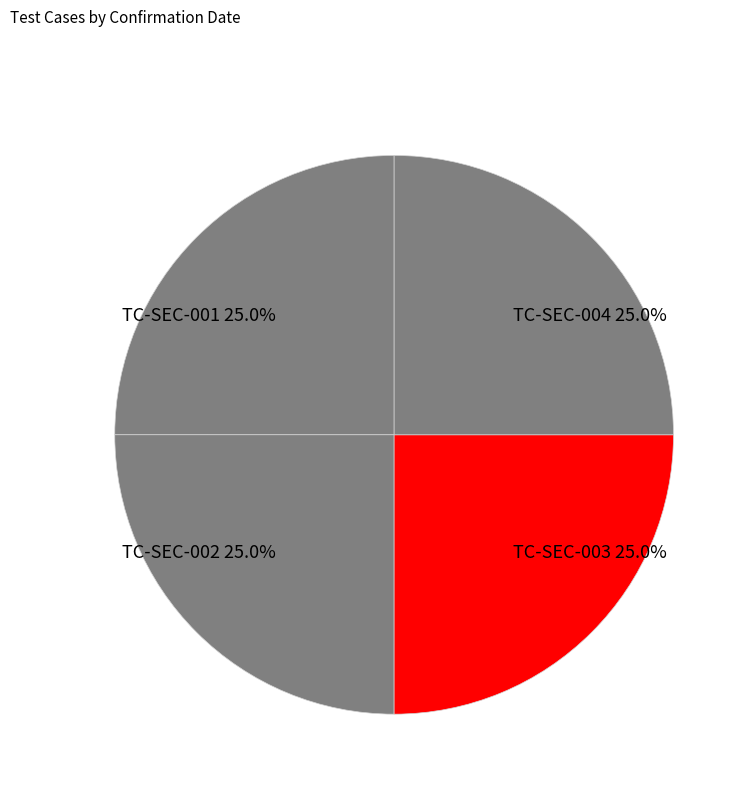

What is the ratio of the value at TC-SEC-001 to the value at TC-SEC-004?

1.0